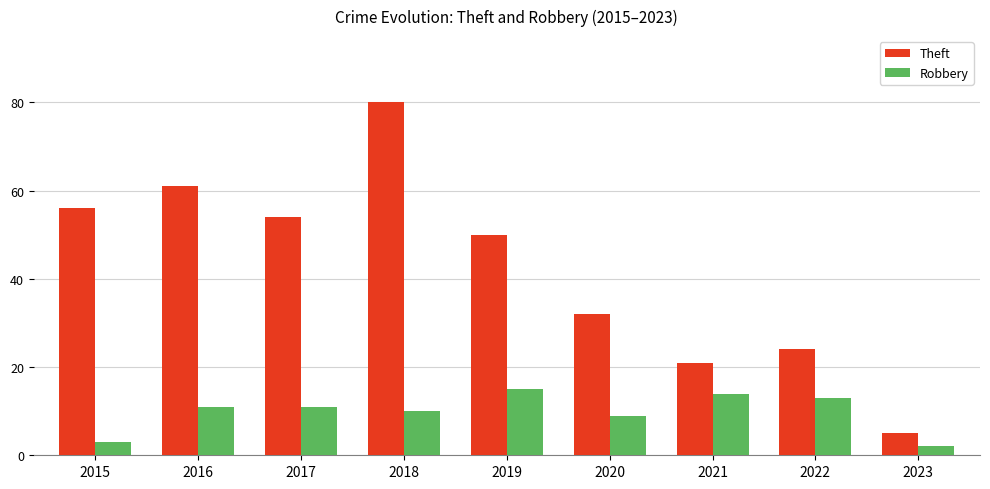

Which category has the lowest value in the Theft series?

2023